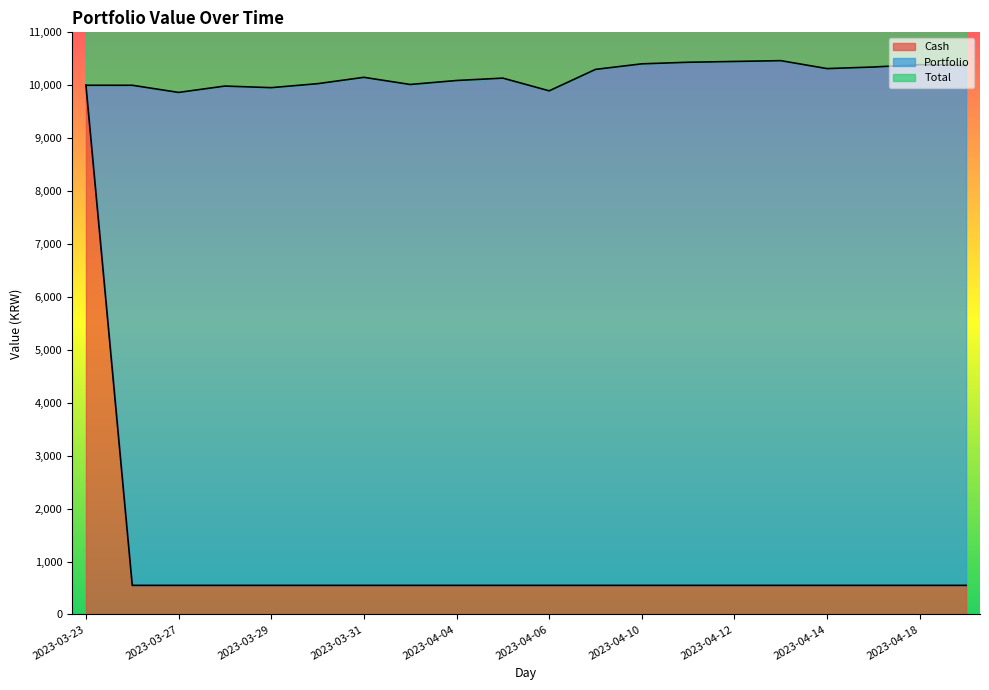

True or false: Cash and Total intersect in this chart.

False